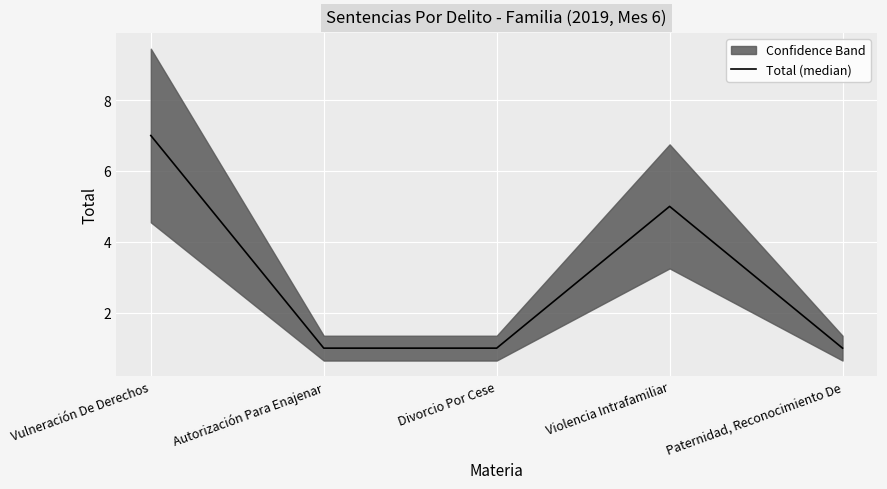

What is the sum of the values at Vulneración De Derechos and Paternidad, Reconocimiento De?

8